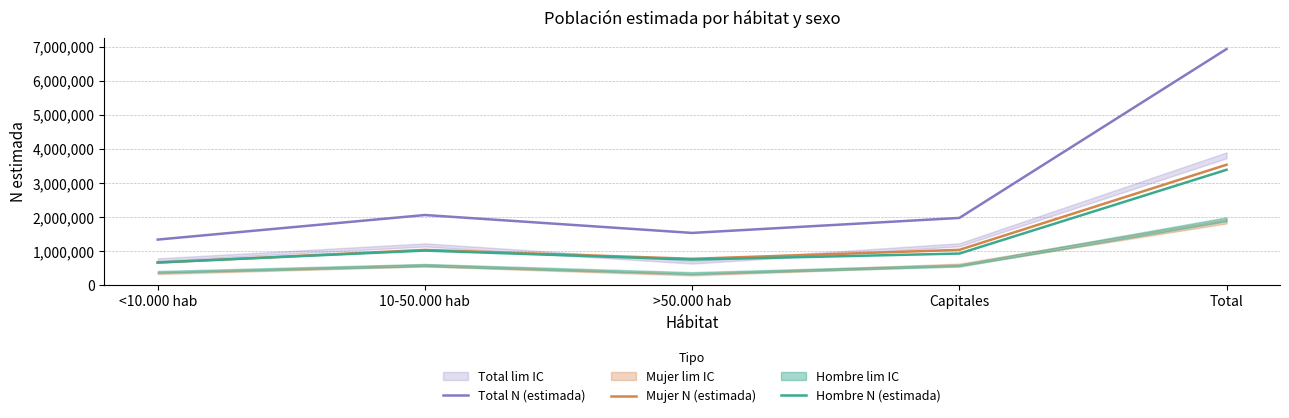

What is the difference between the Total N (estimada) values at <10.000 hab and >50.000 hab?

195171